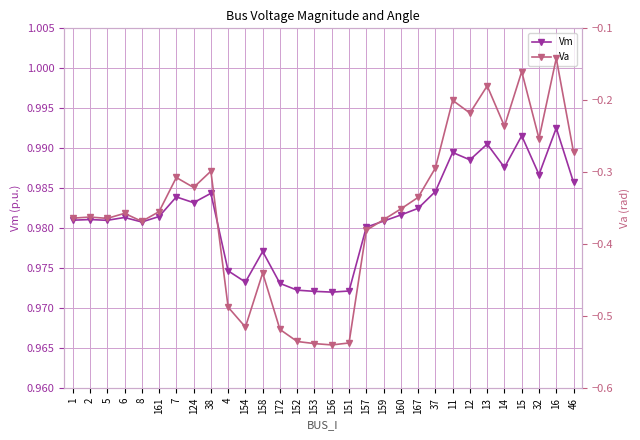

True or false: Va and Vm cross at least once.

False